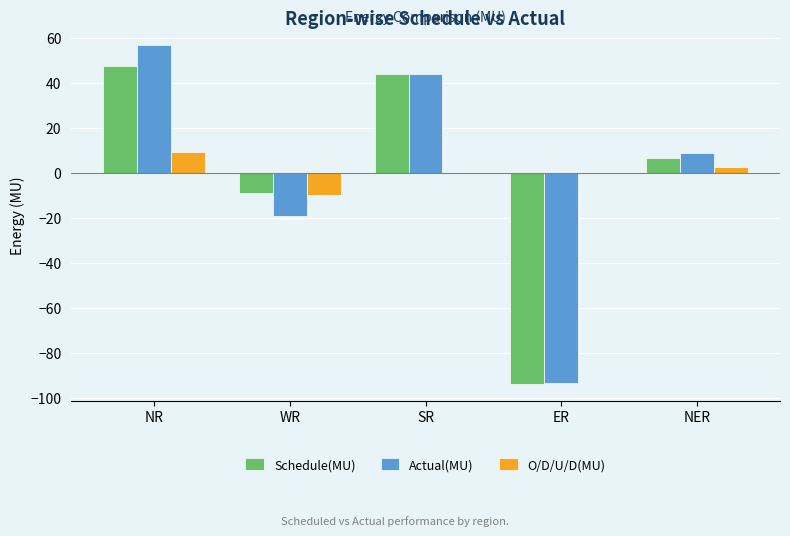

What is the difference between the Schedule(MU) values at NR and ER?

141.1